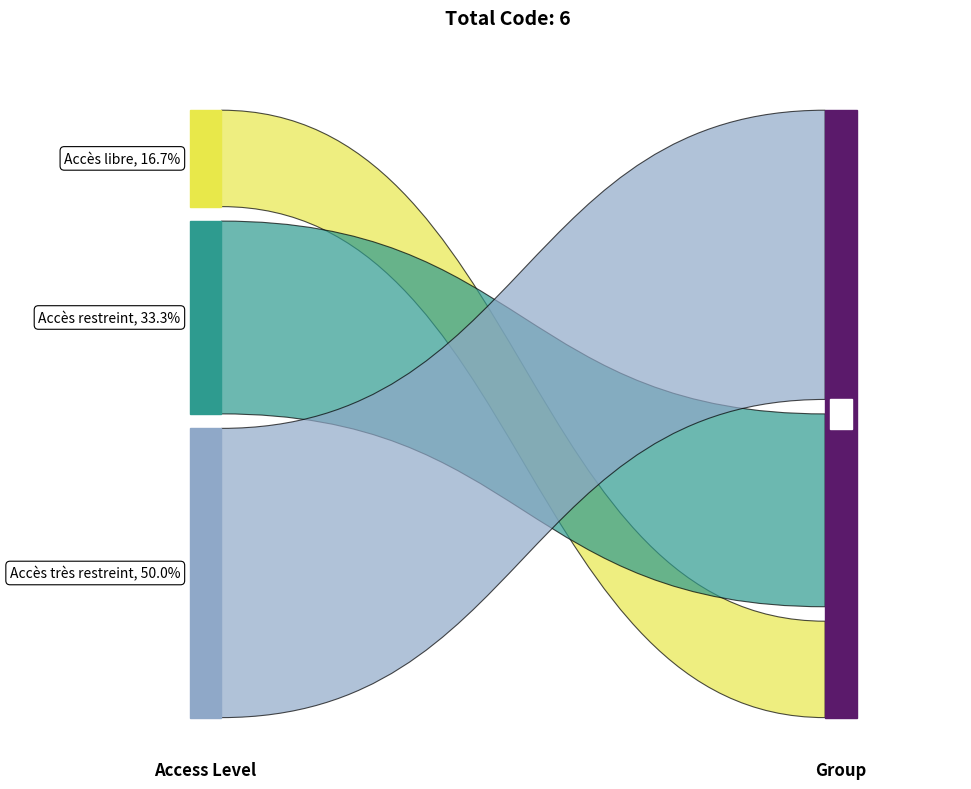

Reading left to right, extract all data points from this chart.

Accès libre=1	Accès restreint=2	Accès très restreint=3